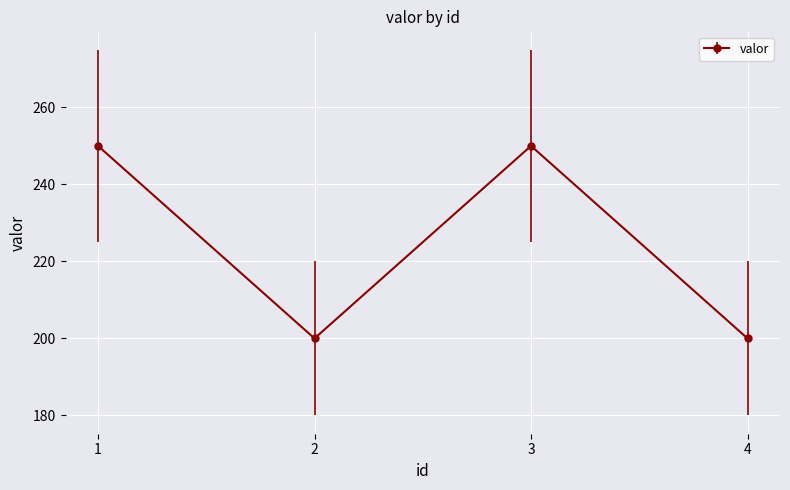

How many categories are shown in the chart?

4